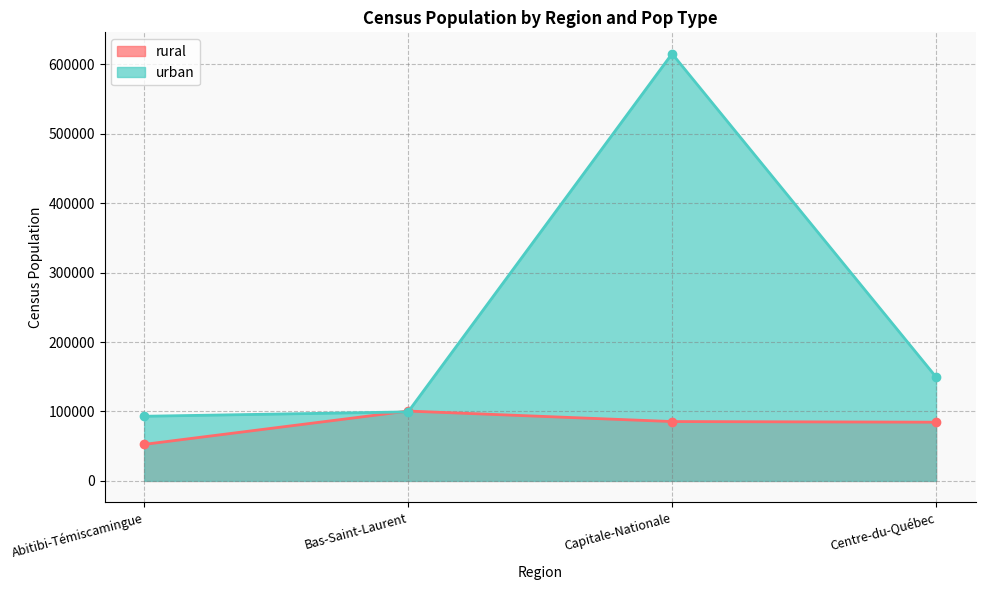

Rank the series by their average value, from highest to lowest.

urban, rural